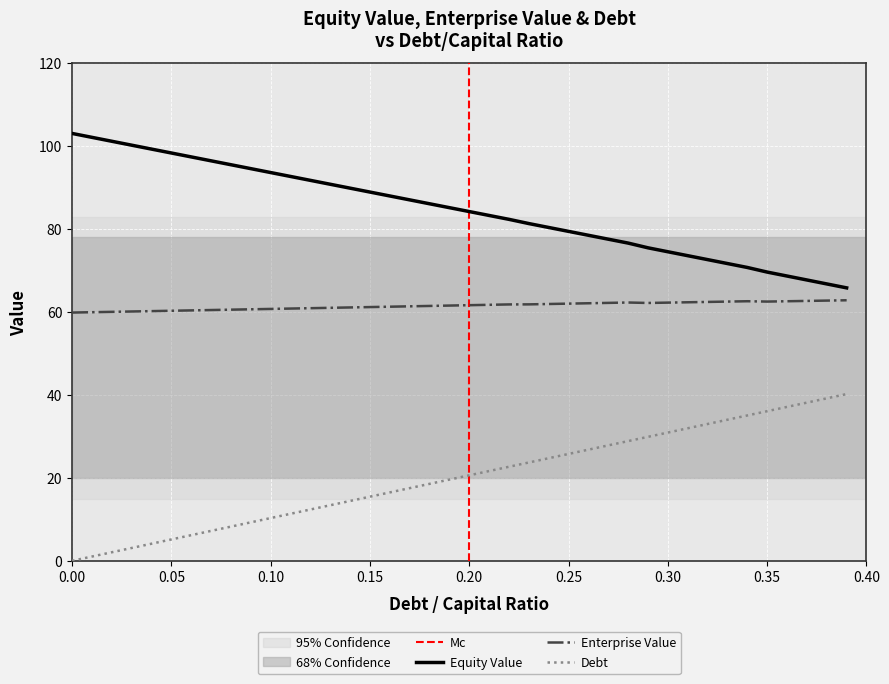

List the series in order of their overall mean, lowest first.

debt, enterprise_value, equity_value